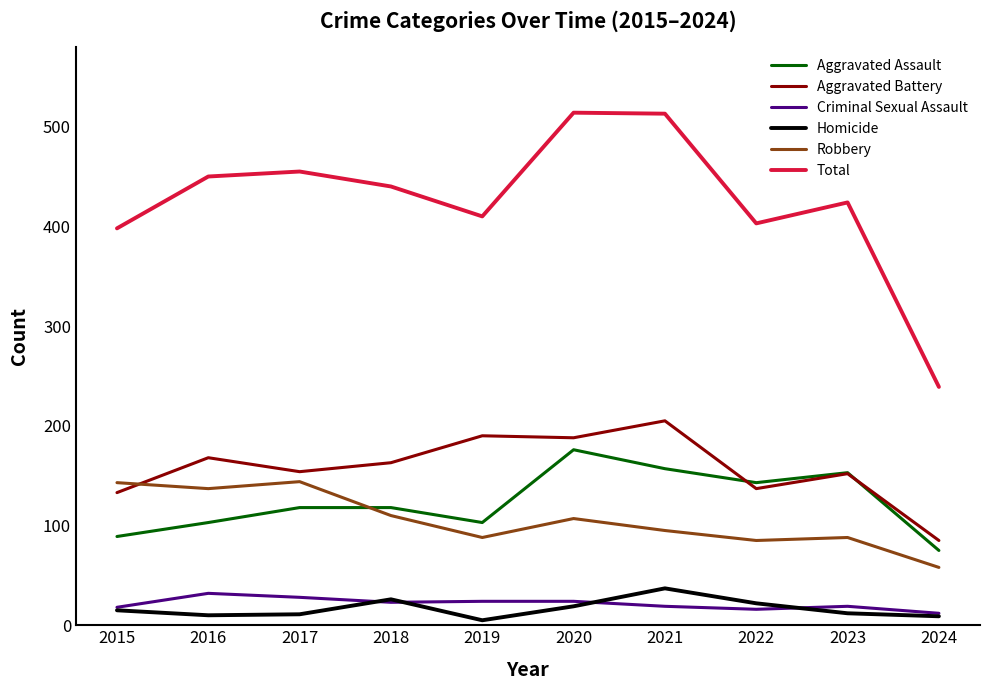

What is the sum of all Homicide values?

166